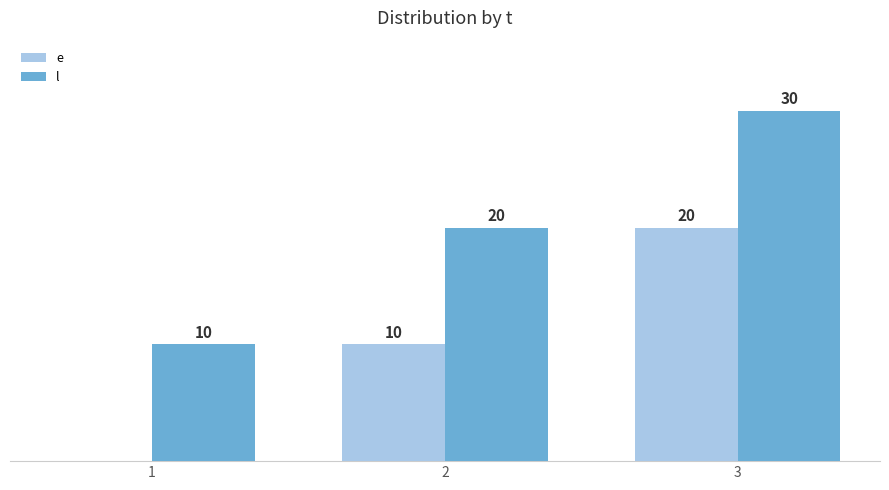

Which series has the largest total across all categories?

l